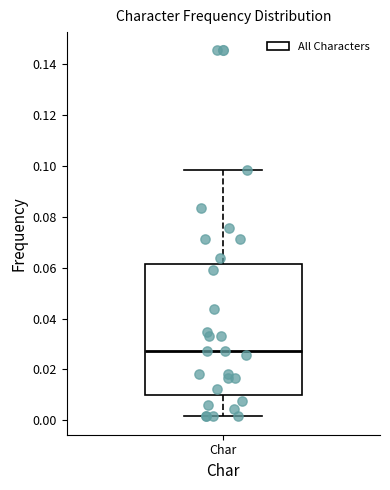

Transcribe this box plot: give where the median line is, the range the box spans, and where the two whiskers end, as read against the y-axis. The values are not printed on the chart, so give them approximately, as read against the axis.

median 0.028, box 0.010 to 0.062, whiskers 0.002 to 0.098